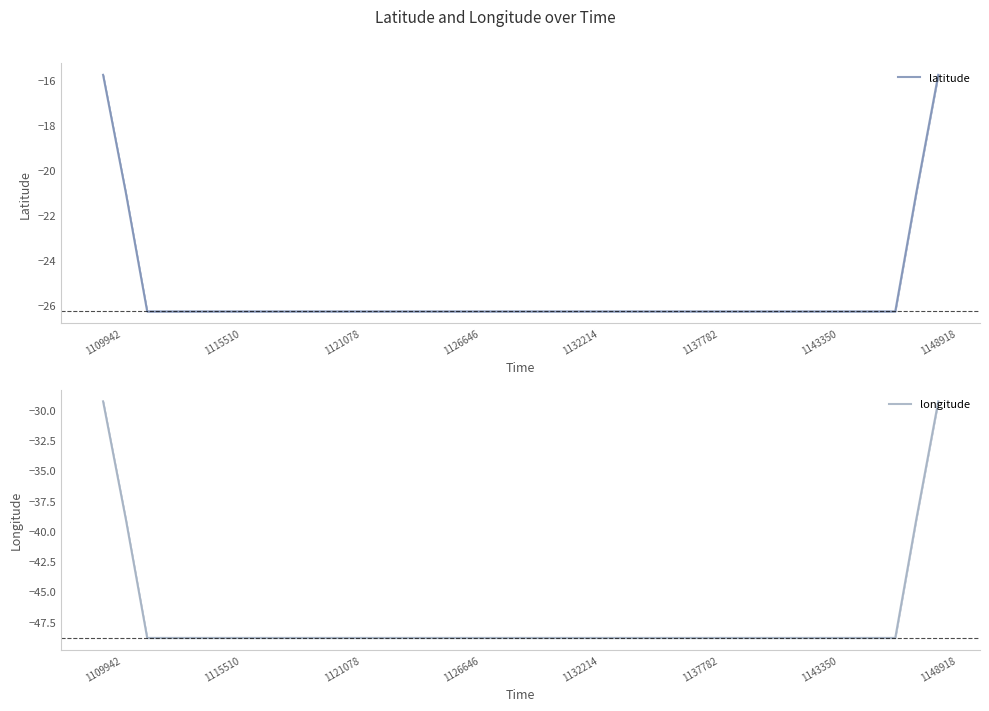

True or false: latitude and longitude cross at least once.

False